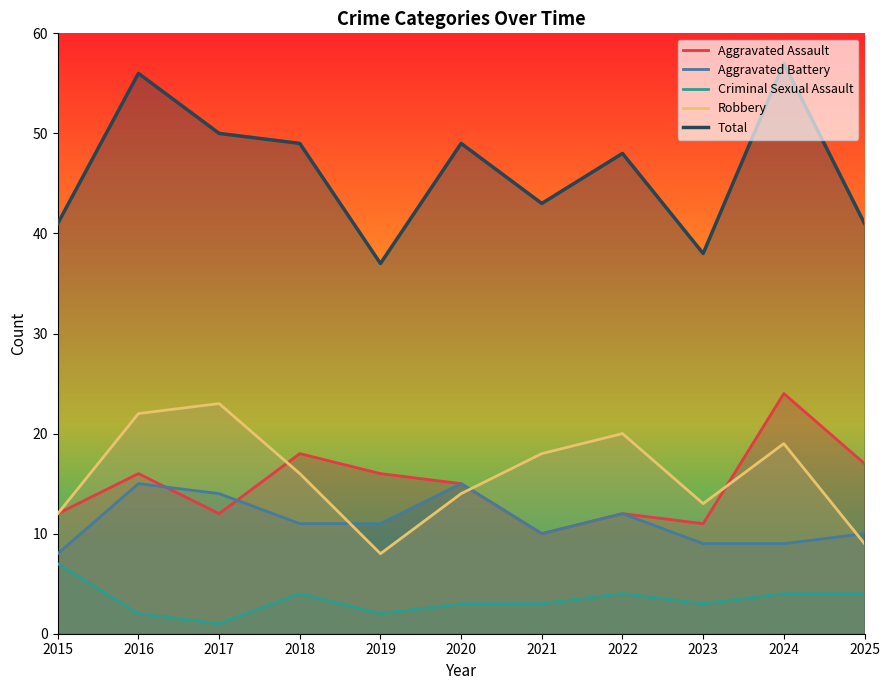

At which label is Aggravated Battery closest to 11?

2018